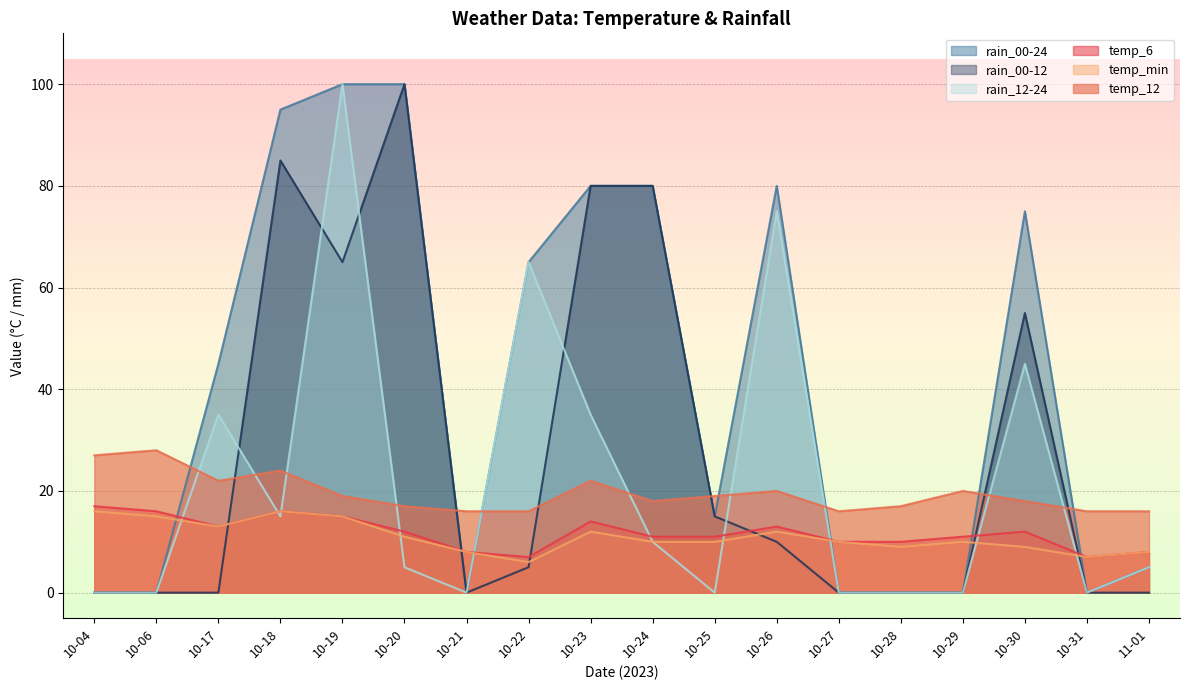

Which category has the highest value in the rain_00-24 series?

10-19